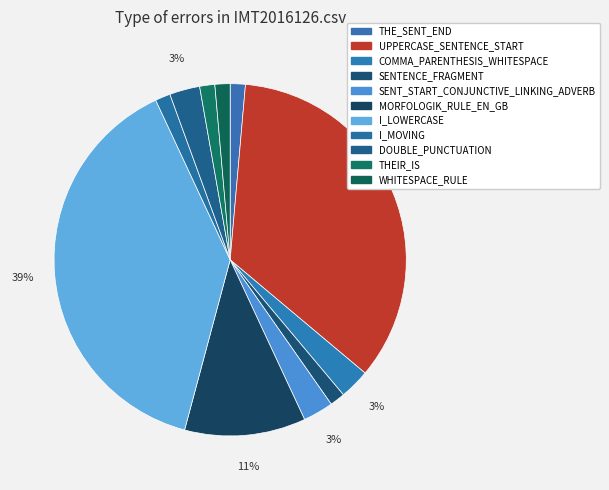

What is the smallest slice in the pie chart?

THE_SENT_END